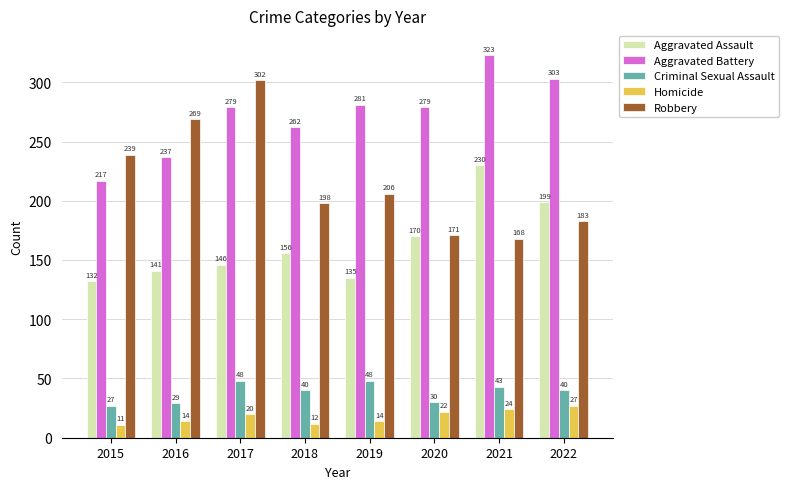

At which label is Aggravated Assault closest to 181?

2020